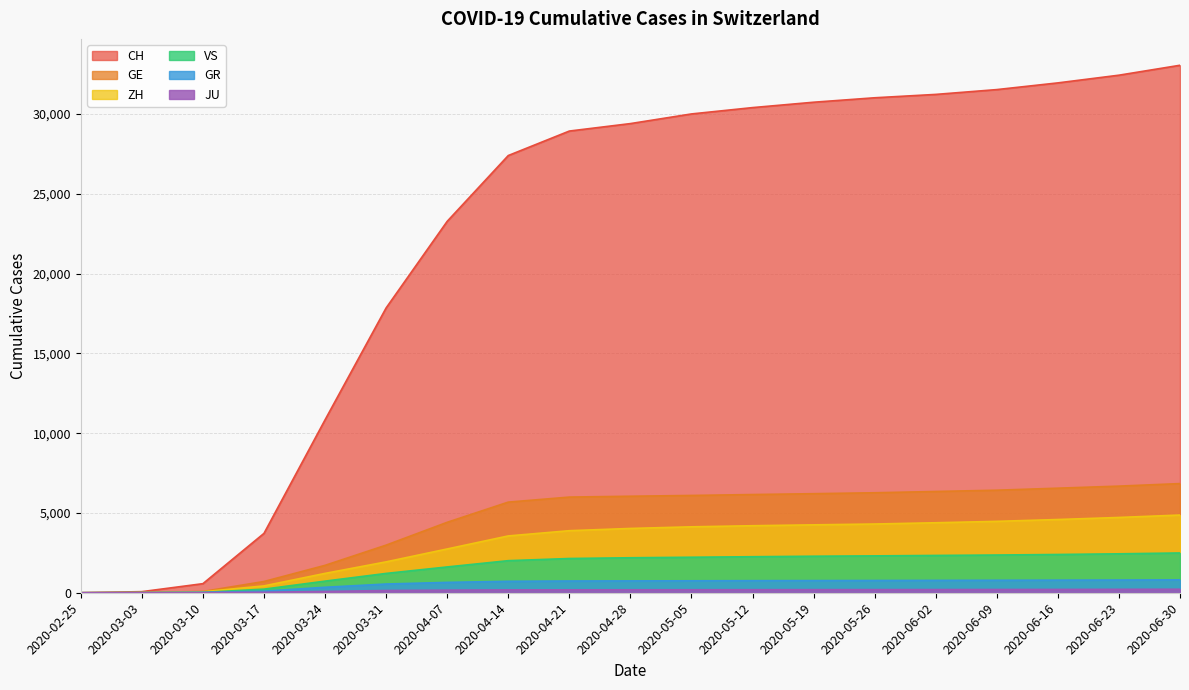

What is the difference between the ZH values at 2020-02-25 and 2020-03-24?

1213